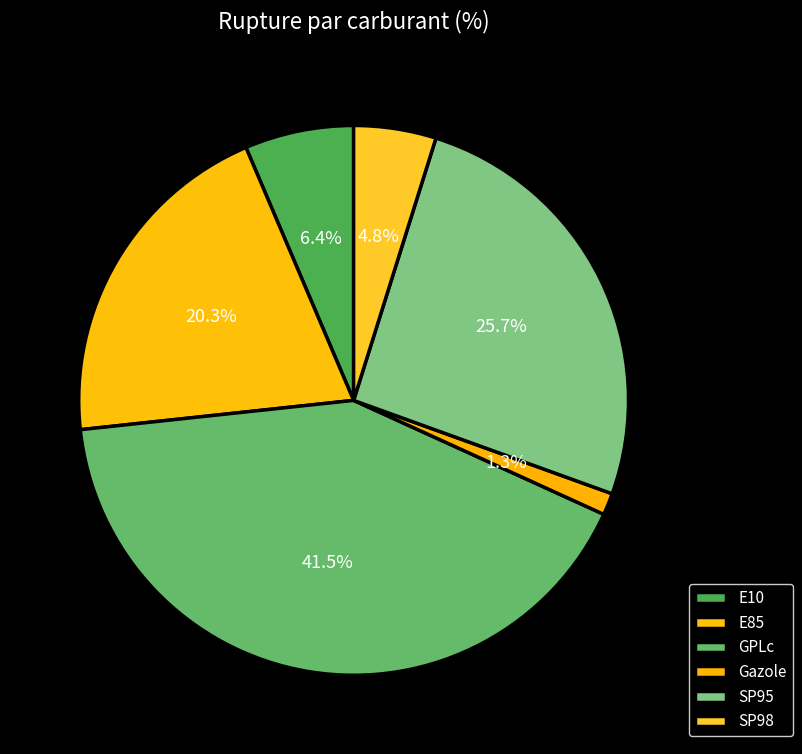

Combined, do E10 and GPLc account for over 50%?

No